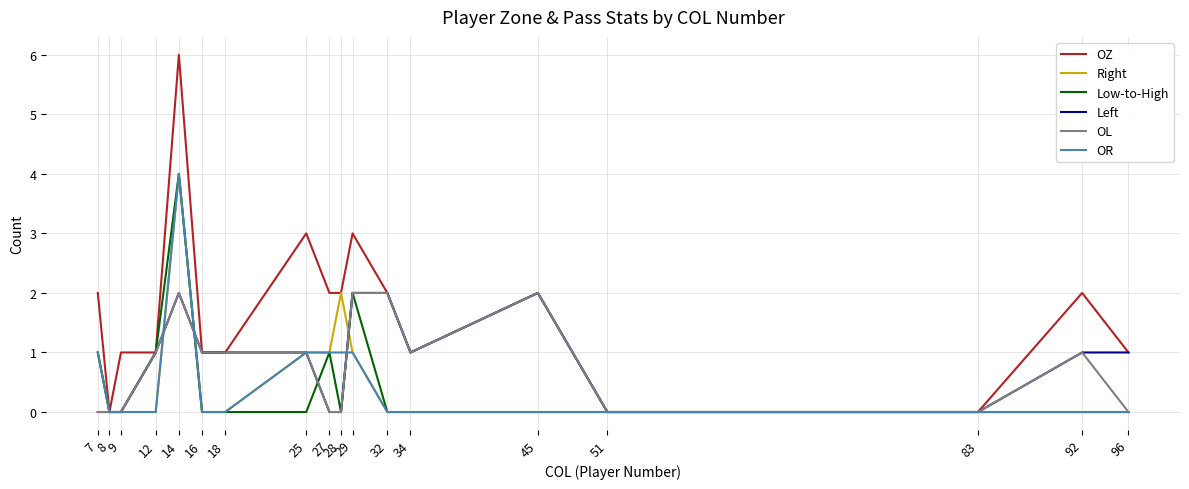

Which series has the largest range (max minus min)?

OZ